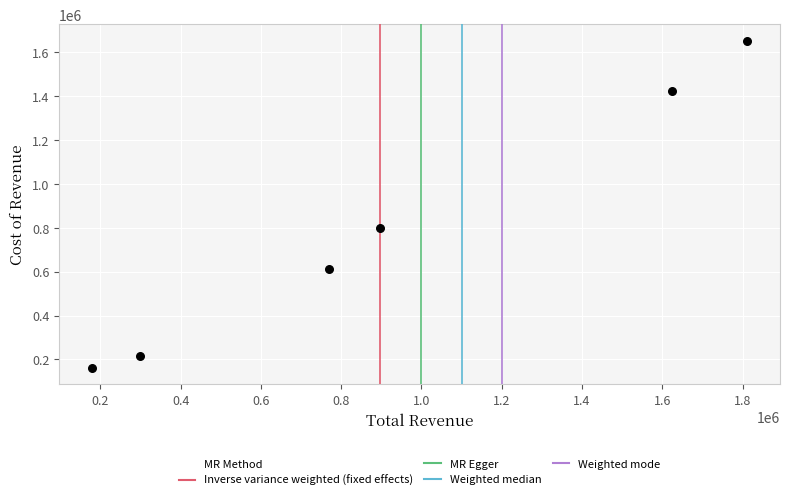

What Y value in the scatter plot is closest to 907000?

799300